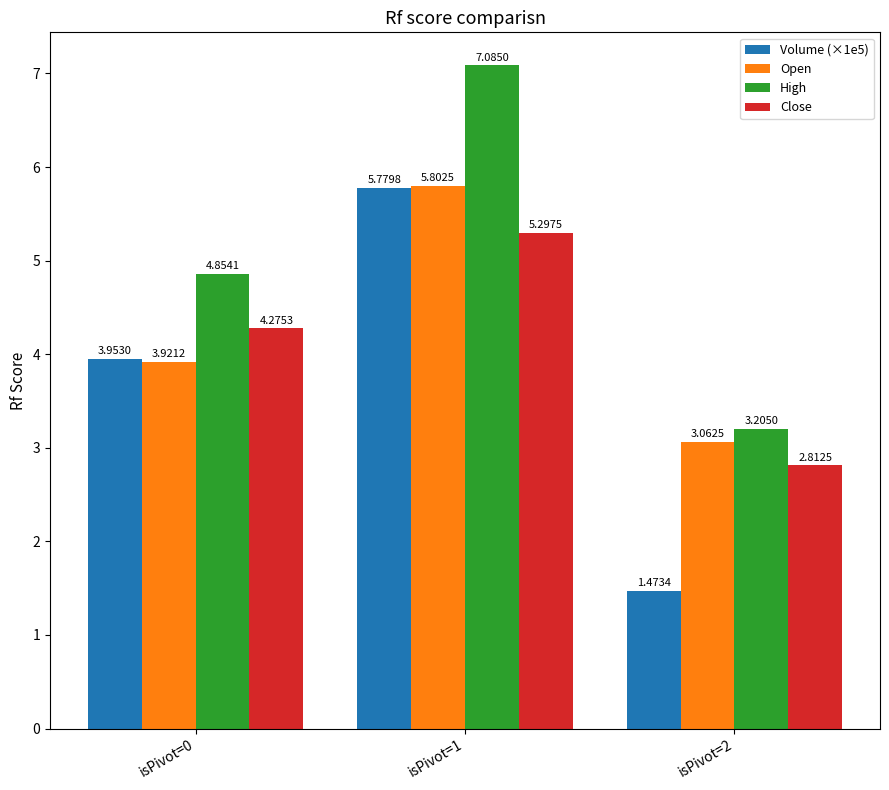

List the labels in order of Volume (×1e5) value, smallest first.

isPivot=2, isPivot=0, isPivot=1